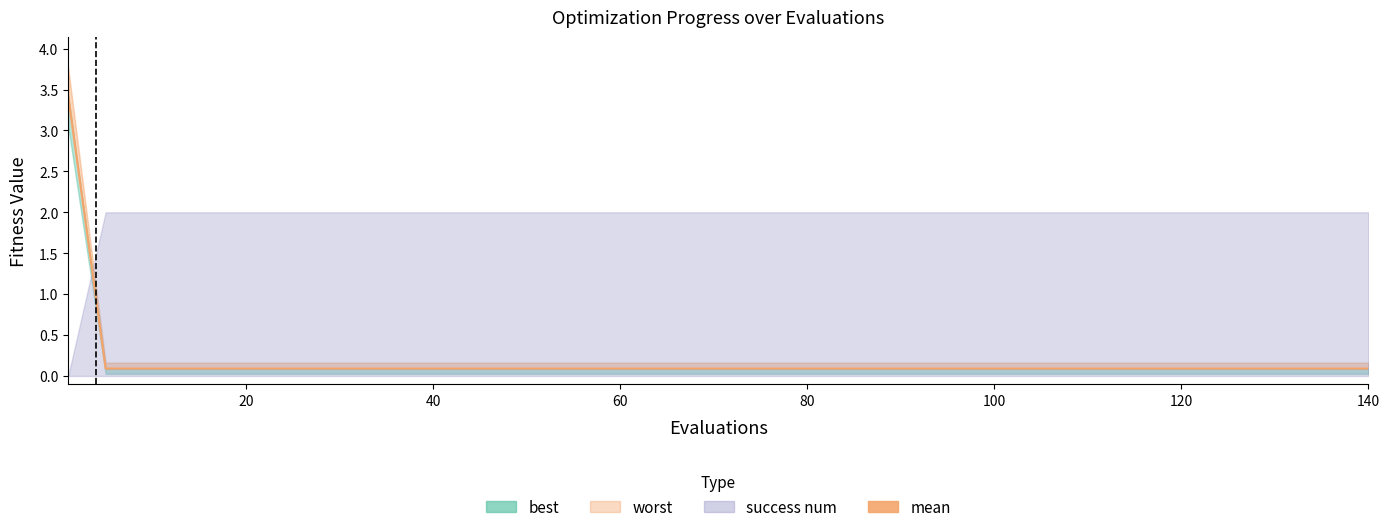

How many data points does each series have?

20